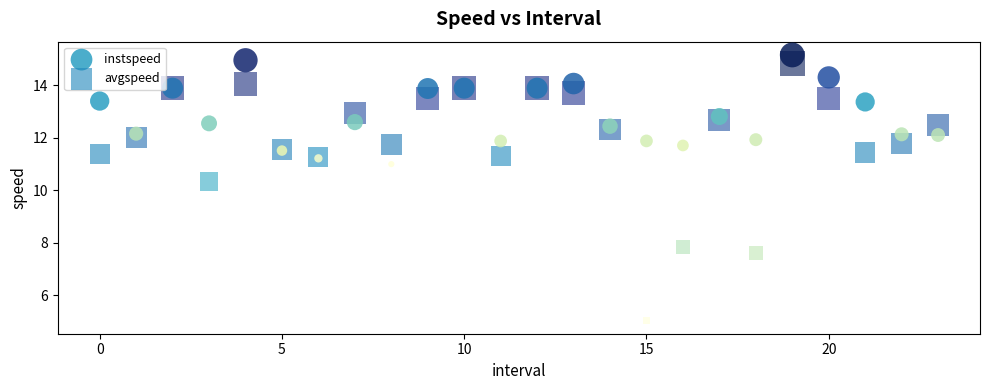

Which series reaches the maximum Y coordinate?

instspeed